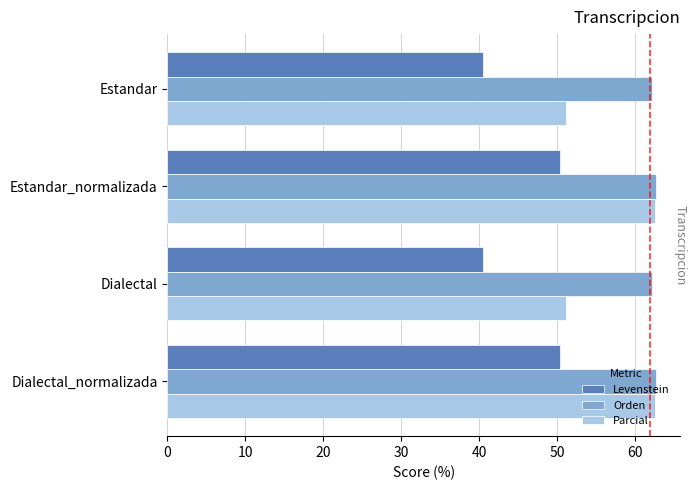

What is the difference between the second highest and minimum values in the Levenstein series?

9.9